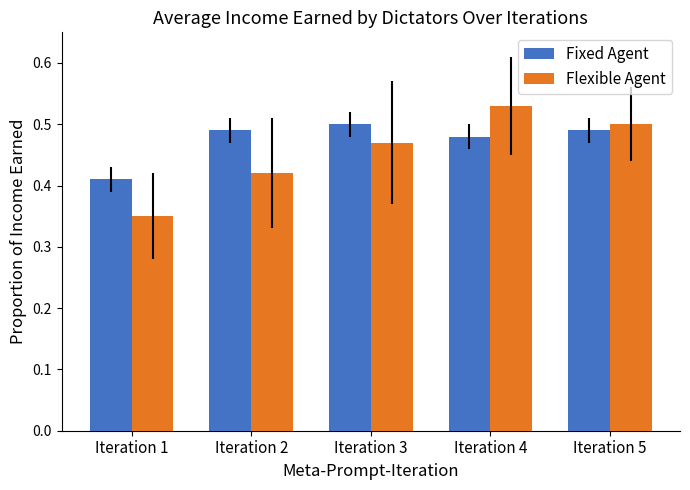

Which series has the widest spread of values?

Flexible Agent